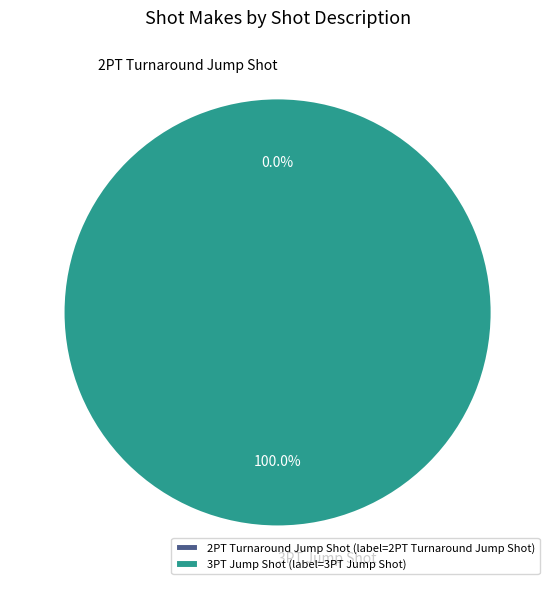

How many slices are in this pie chart?

2